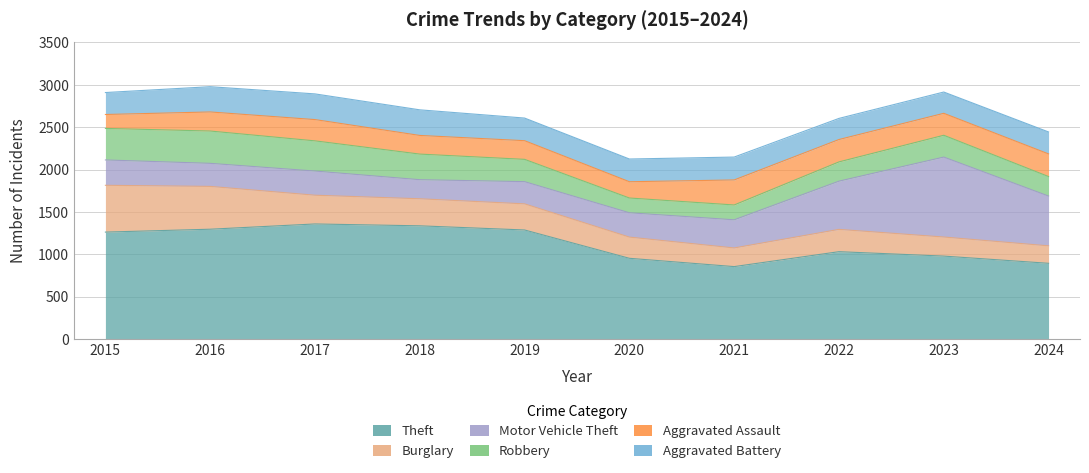

True or false: Theft and Aggravated Battery cross at least once.

False